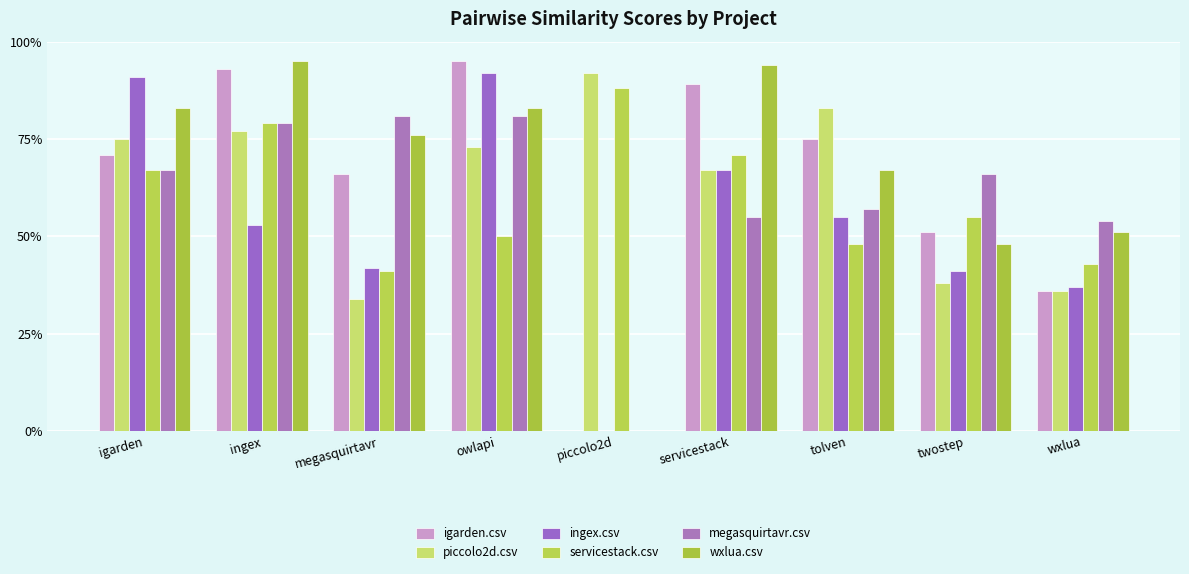

What is the value of the igarden.csv bar at the 3rd from the left?

0.7